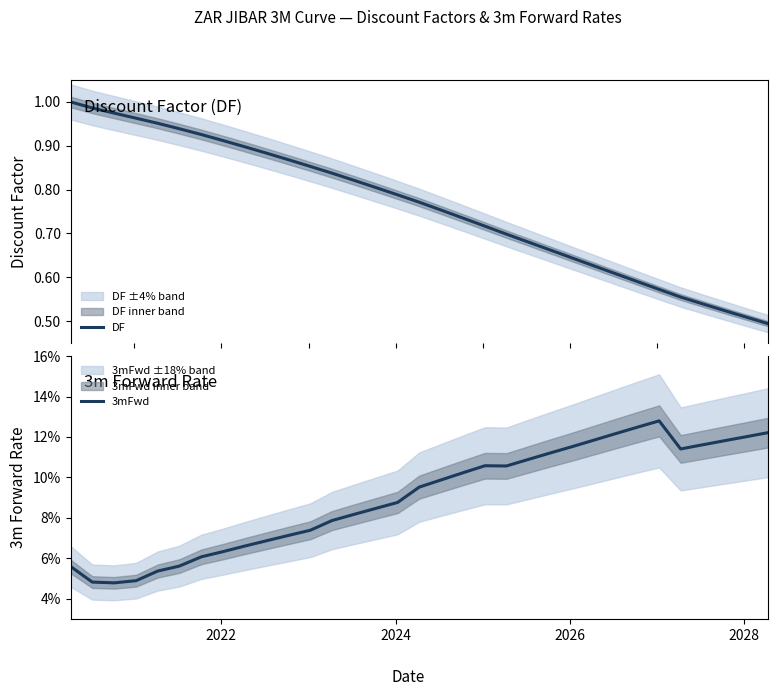

True or false: DF and 3mFwd cross at least once.

False